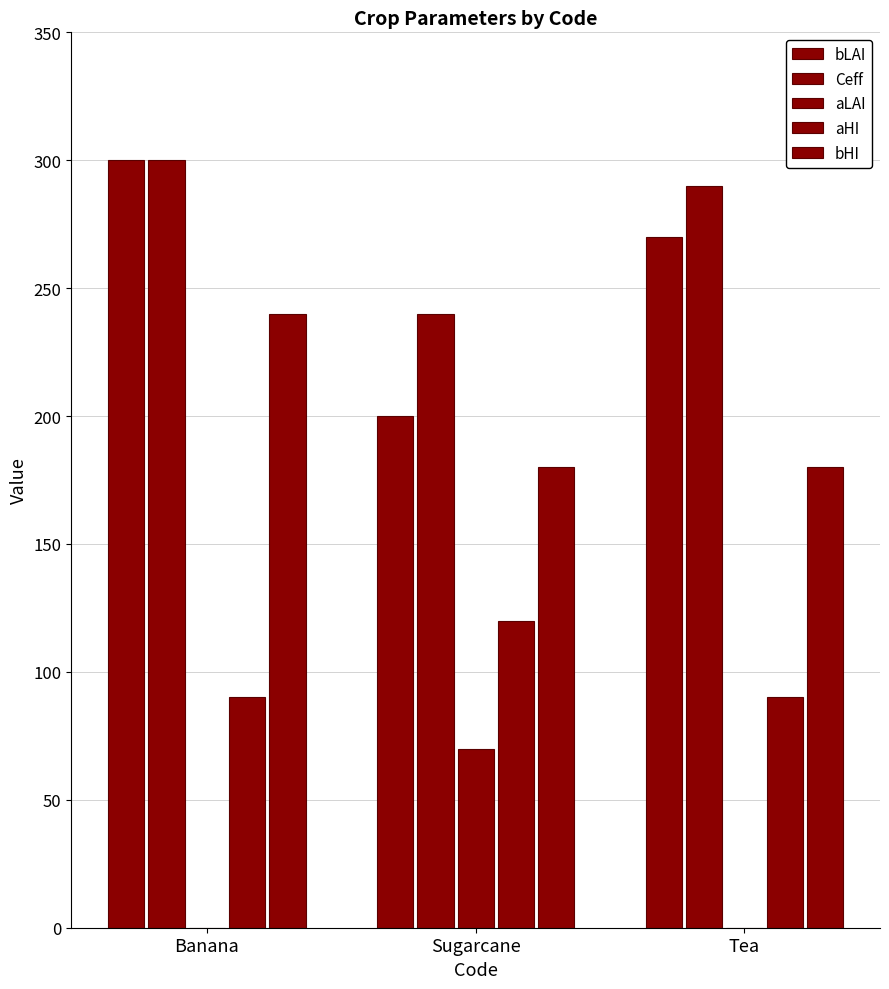

How many data points does each series have?

3